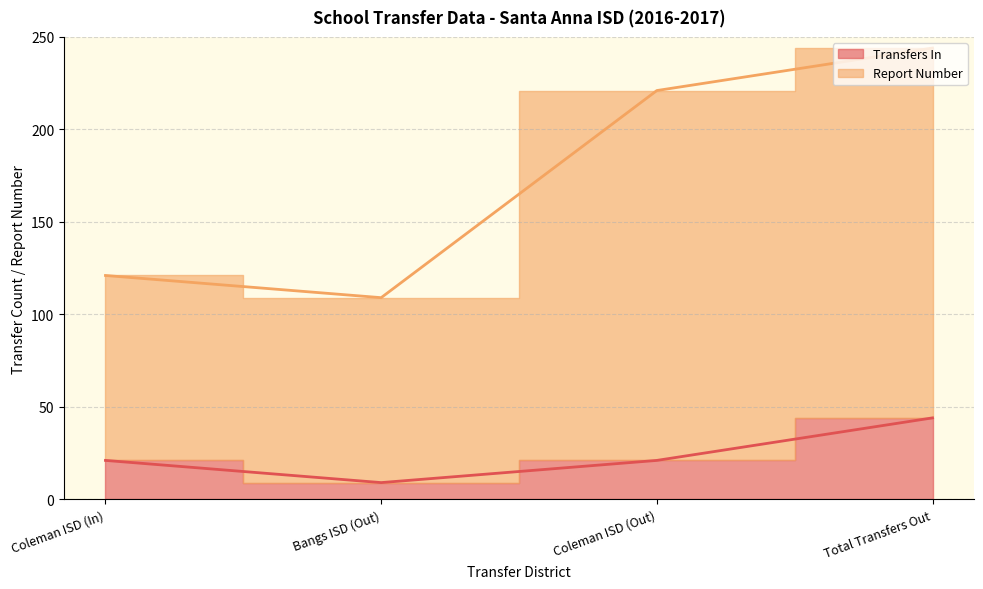

Which series changed the most between Coleman ISD (In) and Coleman ISD (Out)?

Report Number